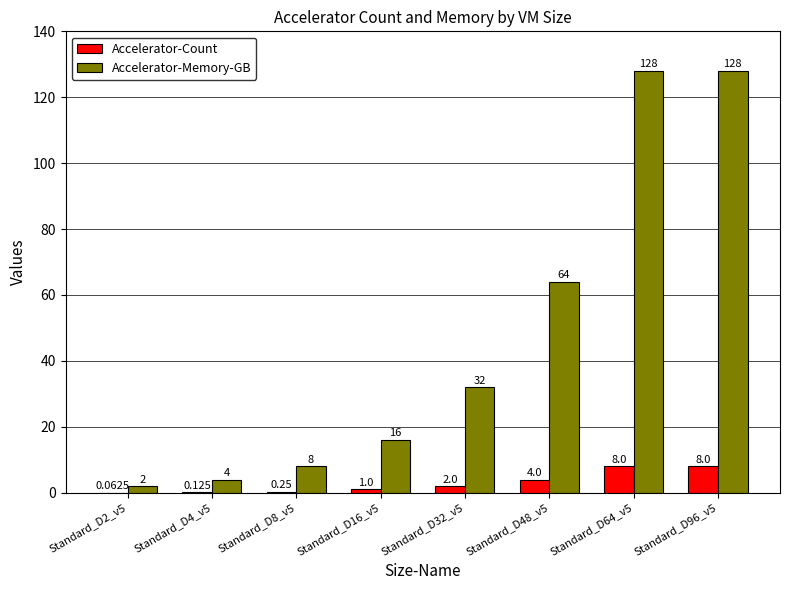

What is the approximate value of Accelerator-Memory-GB at Standard_D16_v5?

16.0